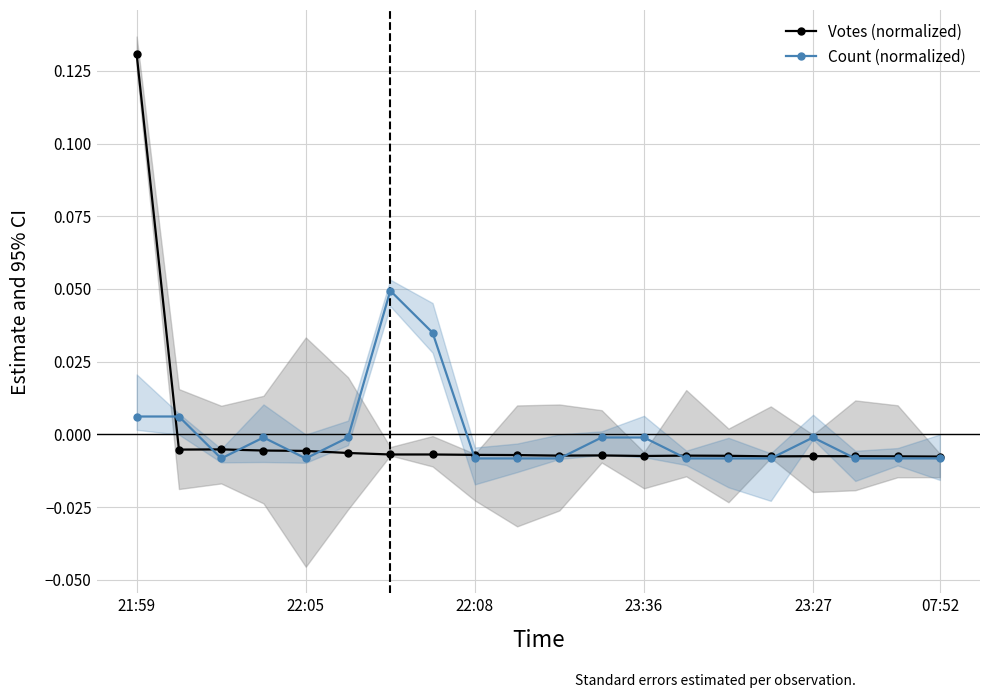

True or false: Count (normalized) has more than 1 points higher than both neighbors.

True